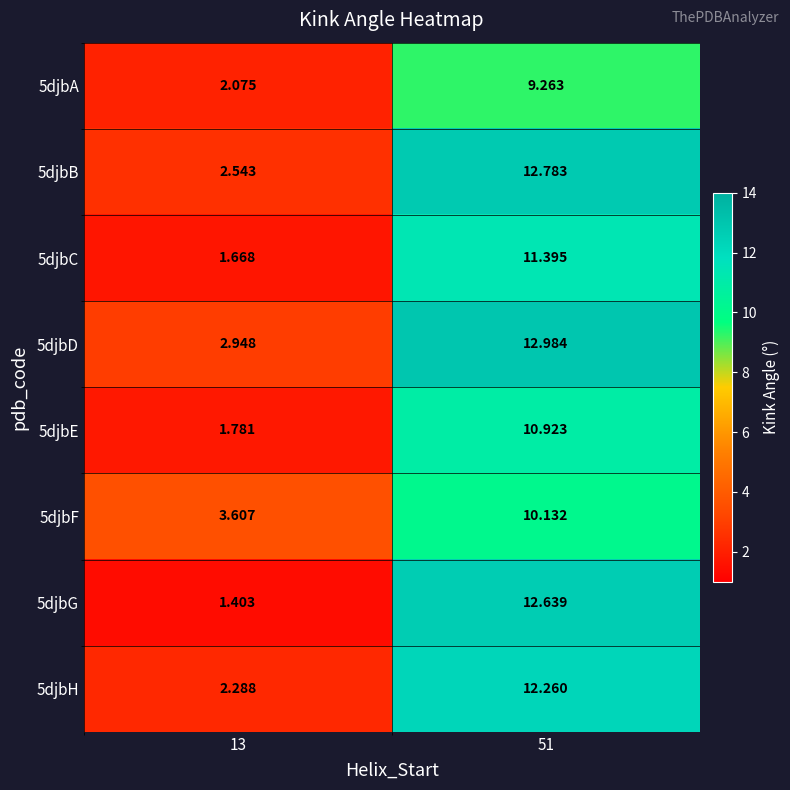

Is the value of 5djbE at 51 greater than the value of 5djbH at 13?

Yes